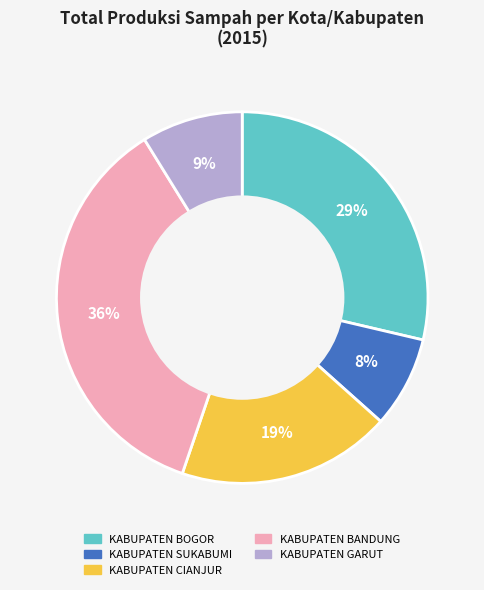

Which category has the smallest portion of the pie?

KABUPATEN SUKABUMI